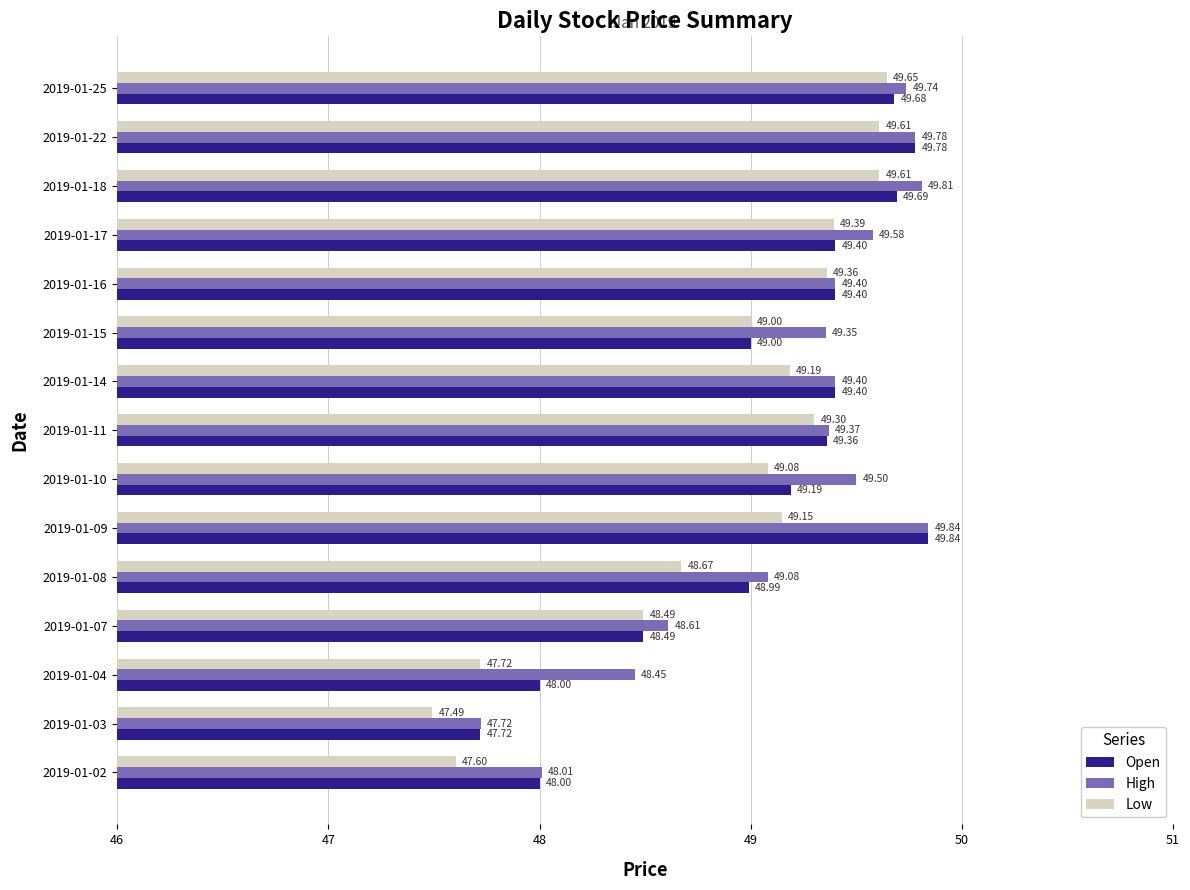

At which label is Low closest to 48?

2019-01-04